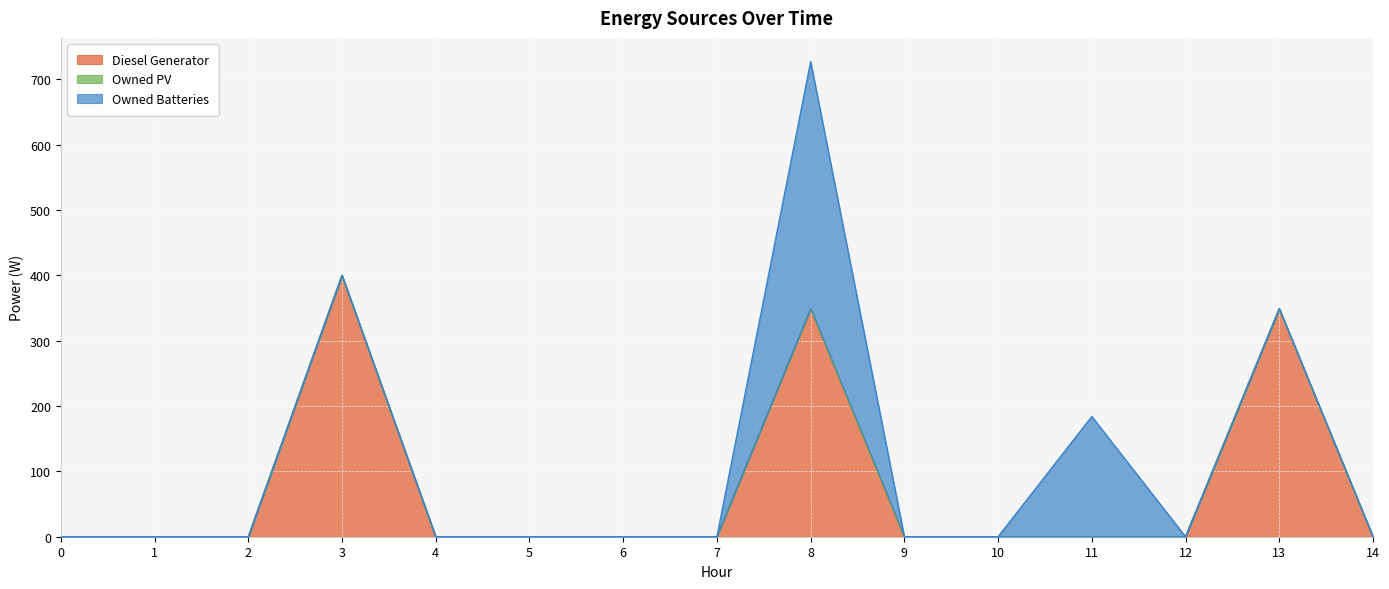

Reading left to right, list all the values displayed in this chart.

Diesel Generator: 0	0	0	400	0	0	0	0	349	0	0	0	0	349	0
Owned PV: 0	0	0	0	0	0	0	0	0	0	0	0	0	0	0
Owned Batteries: 0	0	0	0	0	0	0	0	378	0	0	184	0	0	0